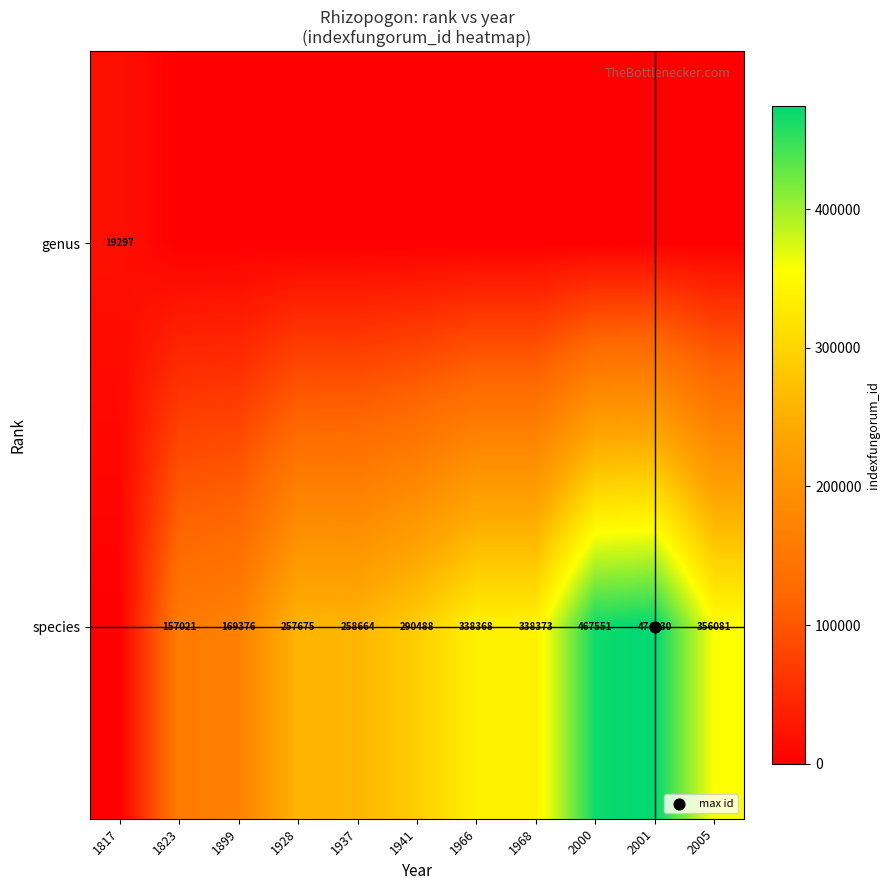

Rank the series by their maximum value, from lowest to highest.

genus, species